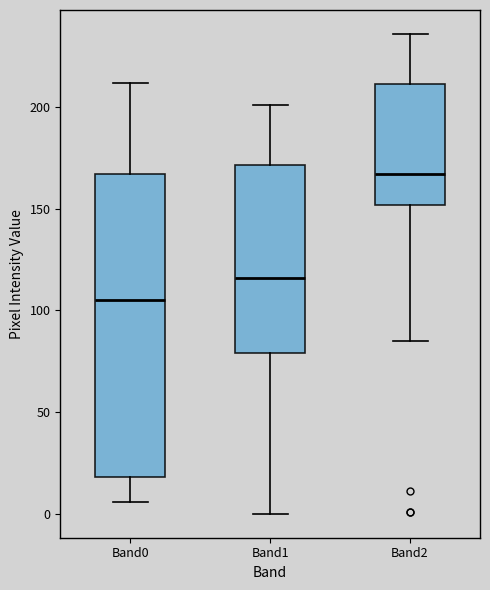

Comparing the boxes themselves (not the whiskers), which one is the tallest?

Band0